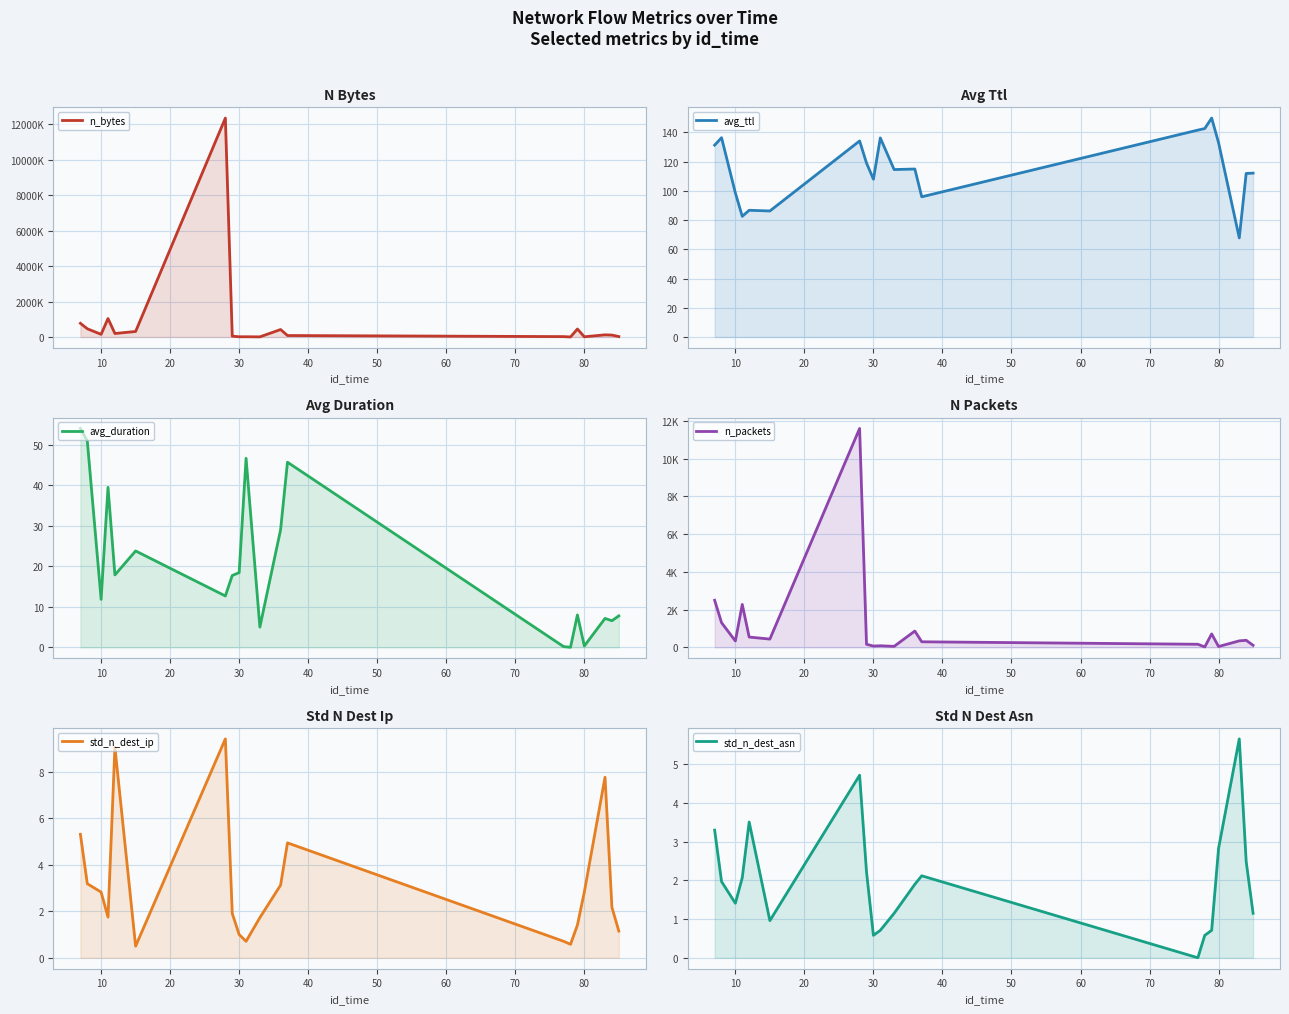

Does the chart have visible grid lines?

Yes